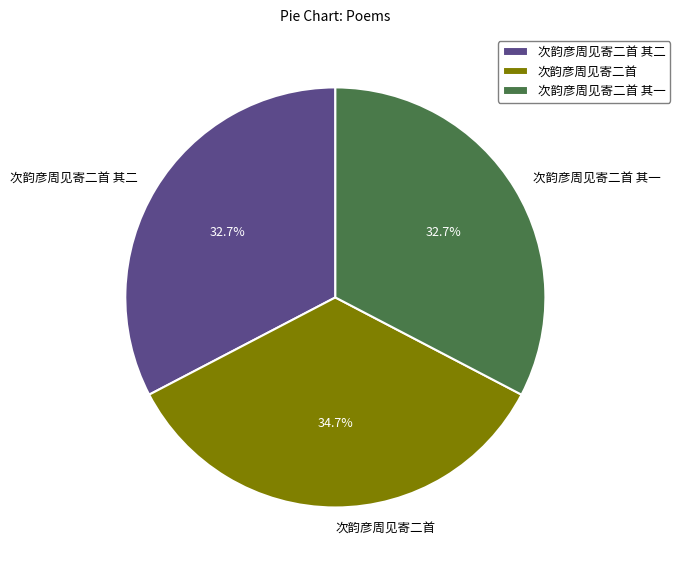

Count the number of slices in the pie.

3